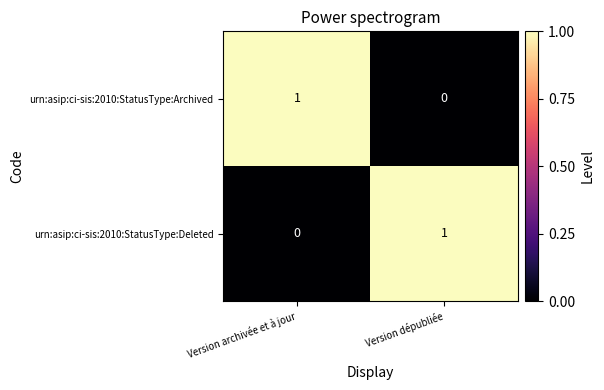

Which category has the highest value in the urn:asip:ci-sis:2010:StatusType:Deleted series?

Version dépubliée